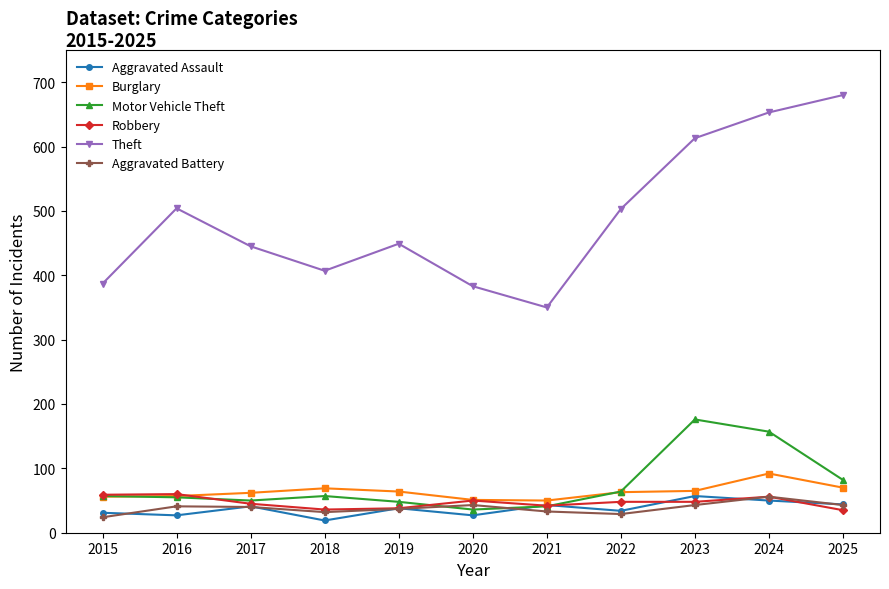

What is the difference between the highest and lowest values at 2018?

388